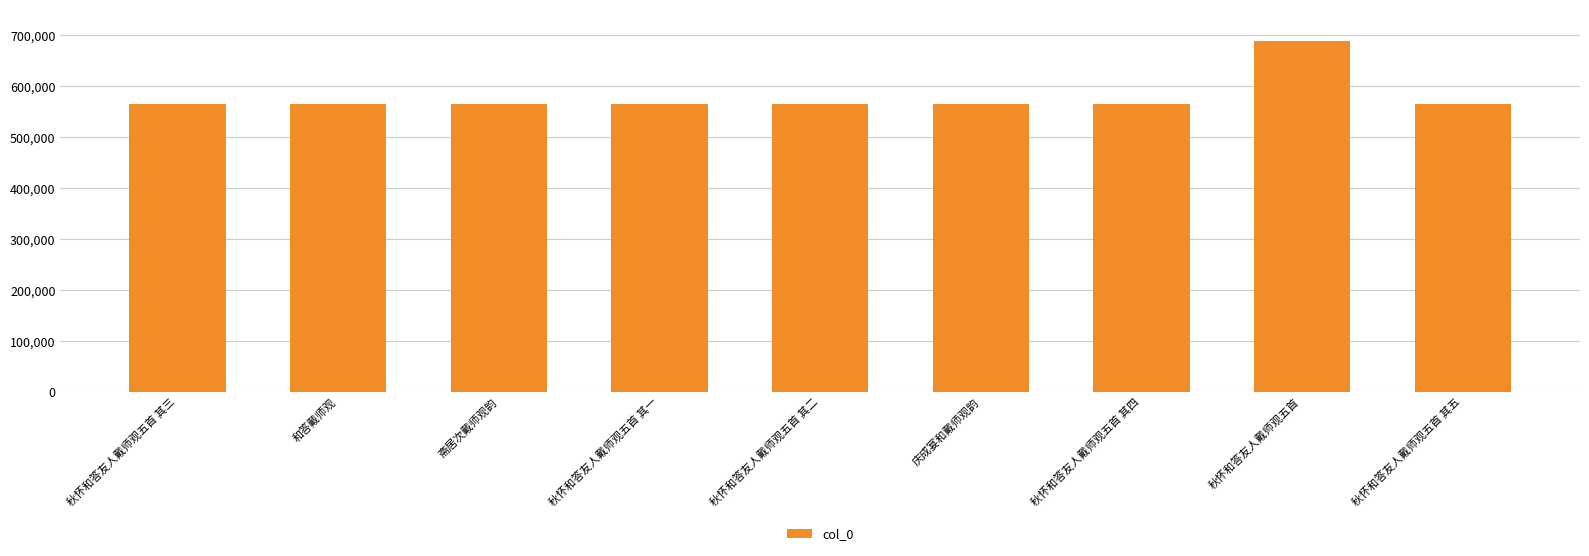

Are the bars horizontal?

No